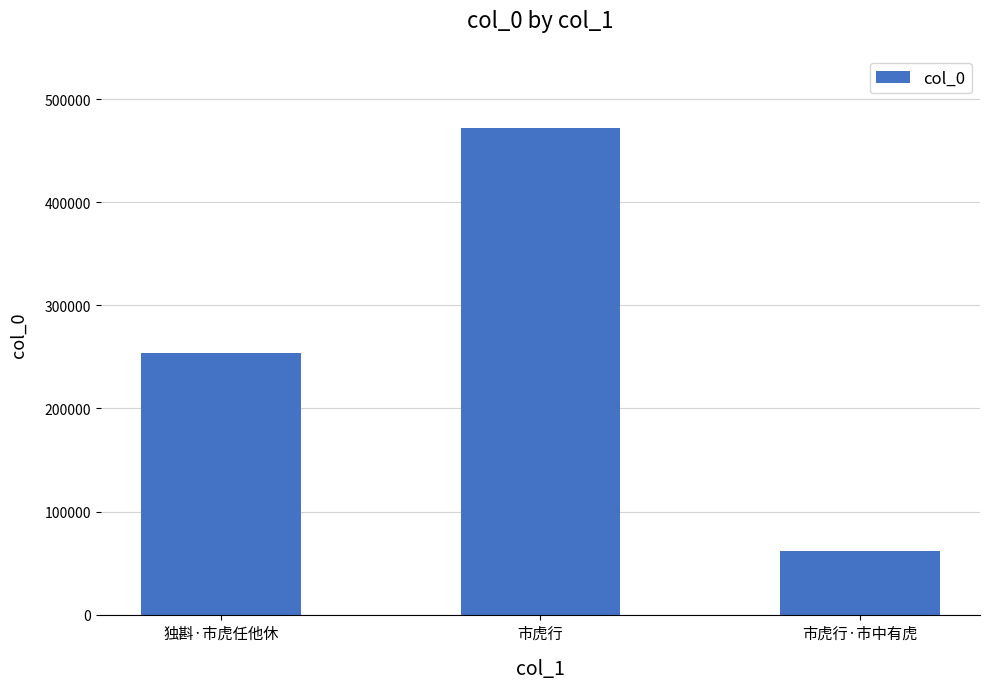

What is the label of the 1st bar from the right?

市虎行·市中有虎